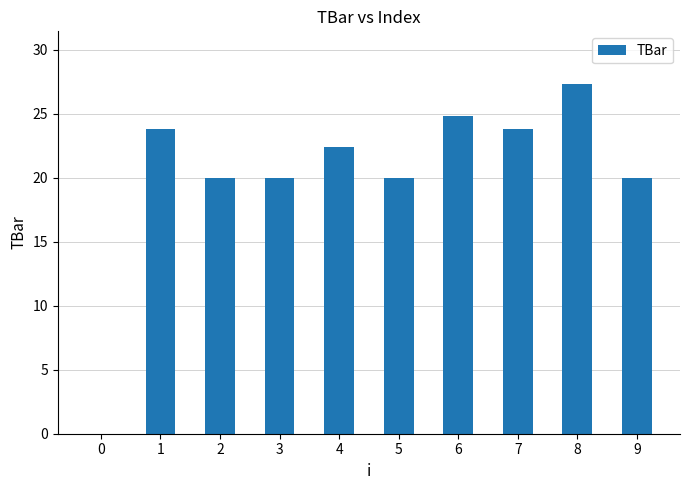

What is the maximum value shown in the chart?

27.3